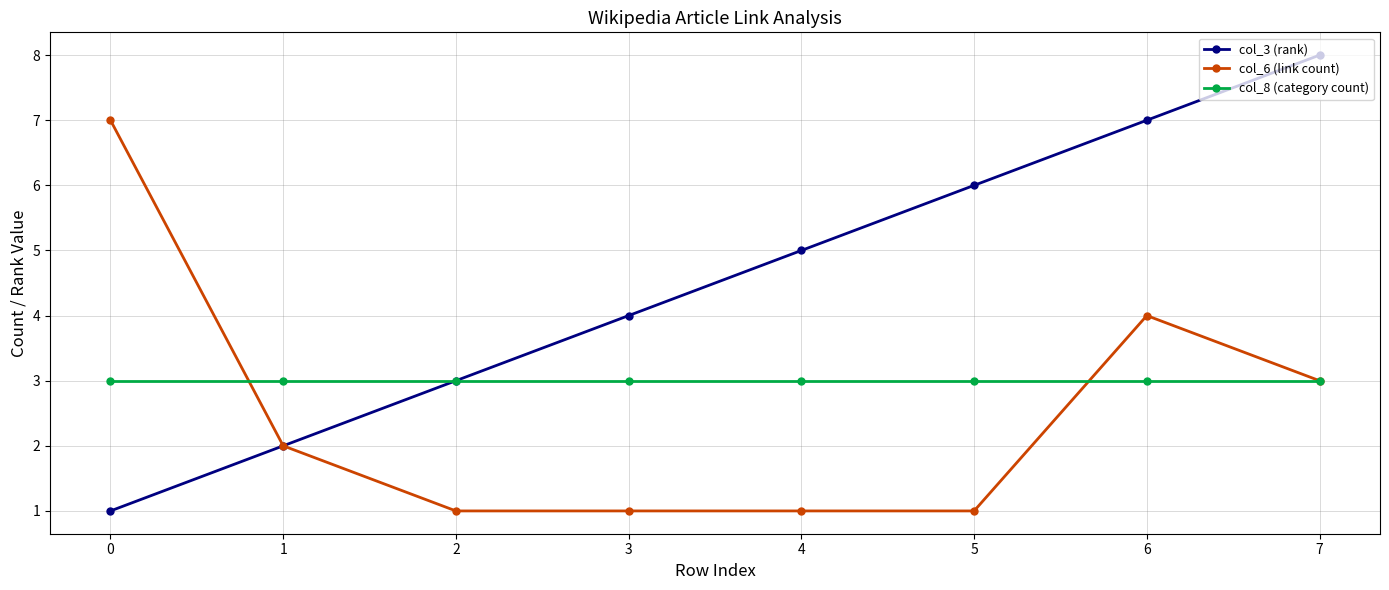

Is the value of col_8 (category count) at 3 greater than the value of col_3 (rank) at 4?

No